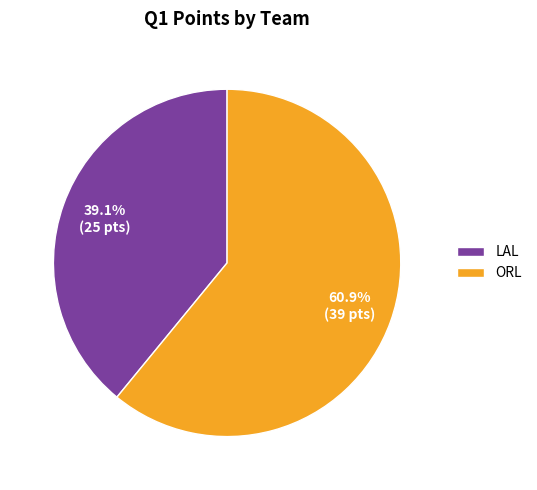

What percentage is the LAL slice, to the nearest percent?

39%